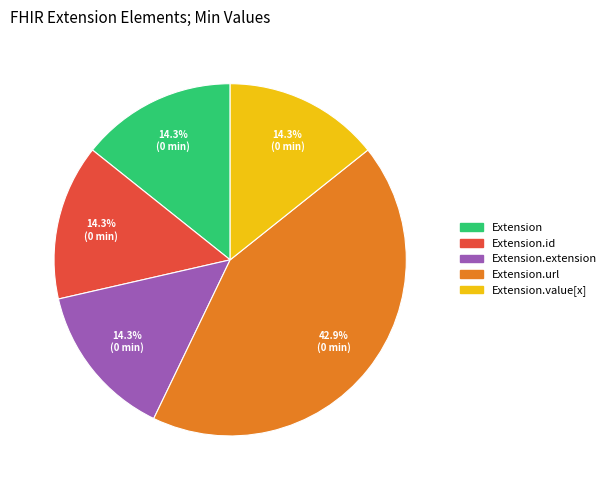

To the nearest percent, what is the average slice percentage?

20%